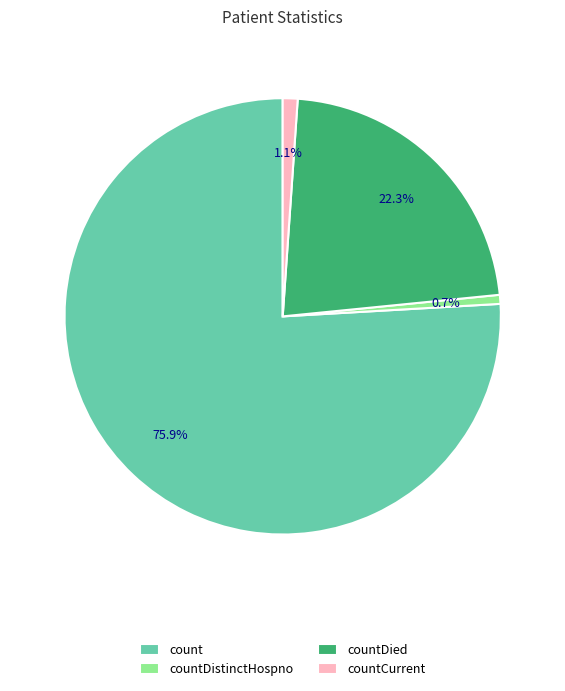

What percentage is NOT represented by countDistinctHospno?

99.3%